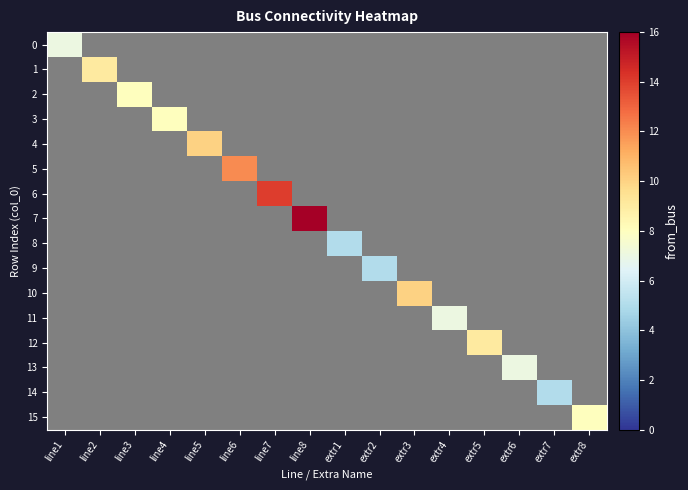

Reading left to right, what are all the values shown in this chart?

0: line1=7	line2=0	line3=0	line4=0	line5=0	line6=0	line7=0	line8=0	extr1=0	extr2=0	extr3=0	extr4=0	extr5=0	extr6=0	extr7=0	extr8=0
1: line1=0	line2=9	line3=0	line4=0	line5=0	line6=0	line7=0	line8=0	extr1=0	extr2=0	extr3=0	extr4=0	extr5=0	extr6=0	extr7=0	extr8=0
2: line1=0	line2=0	line3=8	line4=0	line5=0	line6=0	line7=0	line8=0	extr1=0	extr2=0	extr3=0	extr4=0	extr5=0	extr6=0	extr7=0	extr8=0
3: line1=0	line2=0	line3=0	line4=8	line5=0	line6=0	line7=0	line8=0	extr1=0	extr2=0	extr3=0	extr4=0	extr5=0	extr6=0	extr7=0	extr8=0
4: line1=0	line2=0	line3=0	line4=0	line5=10	line6=0	line7=0	line8=0	extr1=0	extr2=0	extr3=0	extr4=0	extr5=0	extr6=0	extr7=0	extr8=0
5: line1=0	line2=0	line3=0	line4=0	line5=0	line6=12	line7=0	line8=0	extr1=0	extr2=0	extr3=0	extr4=0	extr5=0	extr6=0	extr7=0	extr8=0
6: line1=0	line2=0	line3=0	line4=0	line5=0	line6=0	line7=14	line8=0	extr1=0	extr2=0	extr3=0	extr4=0	extr5=0	extr6=0	extr7=0	extr8=0
7: line1=0	line2=0	line3=0	line4=0	line5=0	line6=0	line7=0	line8=16	extr1=0	extr2=0	extr3=0	extr4=0	extr5=0	extr6=0	extr7=0	extr8=0
8: line1=0	line2=0	line3=0	line4=0	line5=0	line6=0	line7=0	line8=0	extr1=5	extr2=0	extr3=0	extr4=0	extr5=0	extr6=0	extr7=0	extr8=0
9: line1=0	line2=0	line3=0	line4=0	line5=0	line6=0	line7=0	line8=0	extr1=0	extr2=5	extr3=0	extr4=0	extr5=0	extr6=0	extr7=0	extr8=0
10: line1=0	line2=0	line3=0	line4=0	line5=0	line6=0	line7=0	line8=0	extr1=0	extr2=0	extr3=10	extr4=0	extr5=0	extr6=0	extr7=0	extr8=0
11: line1=0	line2=0	line3=0	line4=0	line5=0	line6=0	line7=0	line8=0	extr1=0	extr2=0	extr3=0	extr4=7	extr5=0	extr6=0	extr7=0	extr8=0
12: line1=0	line2=0	line3=0	line4=0	line5=0	line6=0	line7=0	line8=0	extr1=0	extr2=0	extr3=0	extr4=0	extr5=9	extr6=0	extr7=0	extr8=0
13: line1=0	line2=0	line3=0	line4=0	line5=0	line6=0	line7=0	line8=0	extr1=0	extr2=0	extr3=0	extr4=0	extr5=0	extr6=7	extr7=0	extr8=0
14: line1=0	line2=0	line3=0	line4=0	line5=0	line6=0	line7=0	line8=0	extr1=0	extr2=0	extr3=0	extr4=0	extr5=0	extr6=0	extr7=5	extr8=0
15: line1=0	line2=0	line3=0	line4=0	line5=0	line6=0	line7=0	line8=0	extr1=0	extr2=0	extr3=0	extr4=0	extr5=0	extr6=0	extr7=0	extr8=8